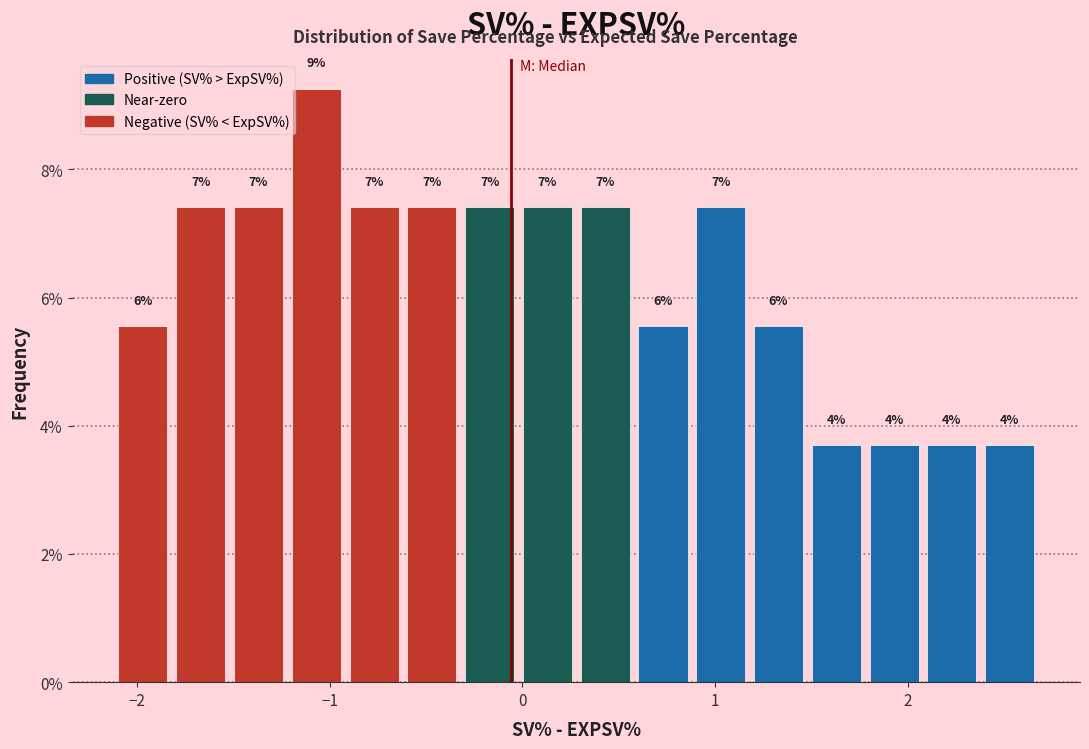

Read against the x-axis, roughly where is the centre of the tallest bar?

-1.1